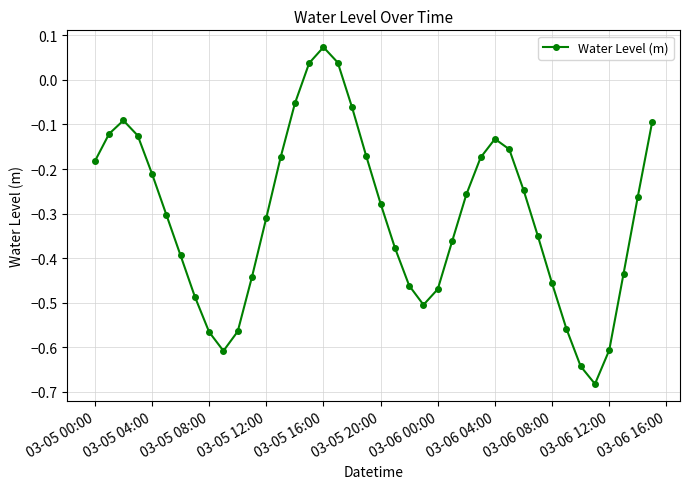

What is the sum of all values?

-12.2